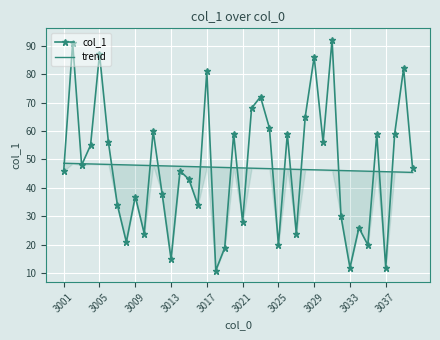

Reading right to left, list all the values displayed in this chart.

col_1: 47.0	82.0	59.0	12.0	59.0	20.0	26.0	12.0	30.0	92.0	56.0	86.0	65.0	24.0	59.0	20.0	61.0	72.0	68.0	28.0	59.0	19.0	11.0	81.0	34.0	43.0	46.0	15.0	38.0	60.0	24.0	37.0	21.0	34.0	56.0	87.0	55.0	48.0	91.0	46.0
trend: 45.5	45.5	45.6	45.7	45.8	45.9	46.0	46.0	46.1	46.2	46.3	46.4	46.5	46.5	46.6	46.7	46.8	46.9	47.0	47.0	47.1	47.2	47.3	47.4	47.4	47.5	47.6	47.7	47.8	47.9	47.9	48.0	48.1	48.2	48.3	48.4	48.4	48.5	48.6	48.7